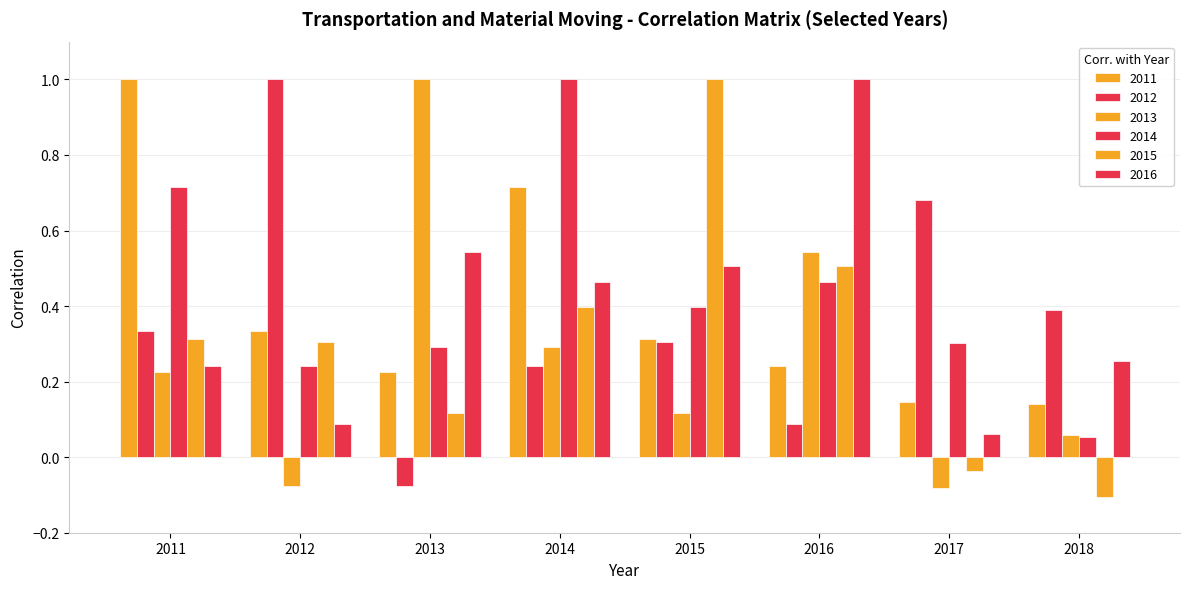

How many values in the 2015 series are below 0?

2